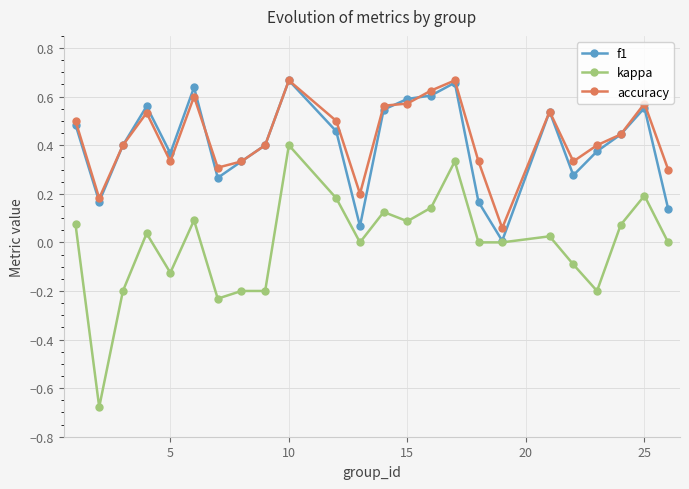

Count the number of data series in this chart.

3